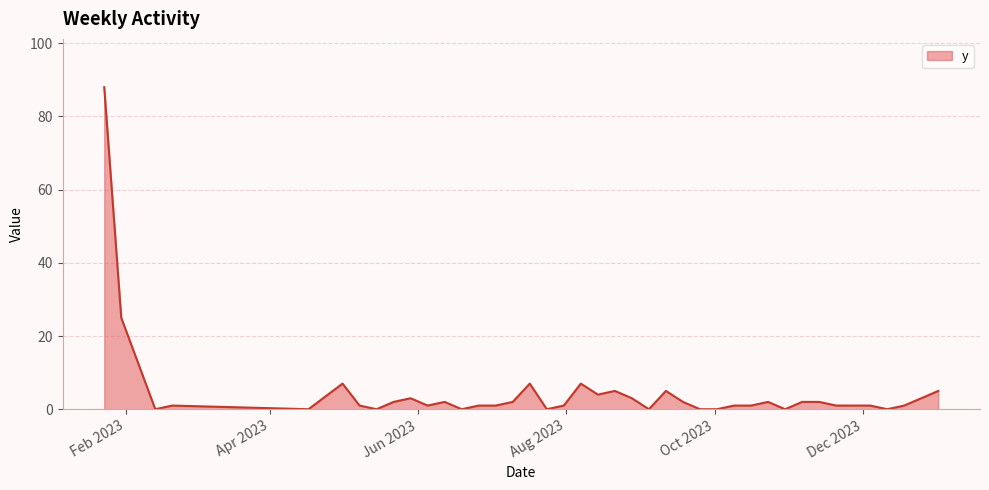

What is the greatest value displayed?

88